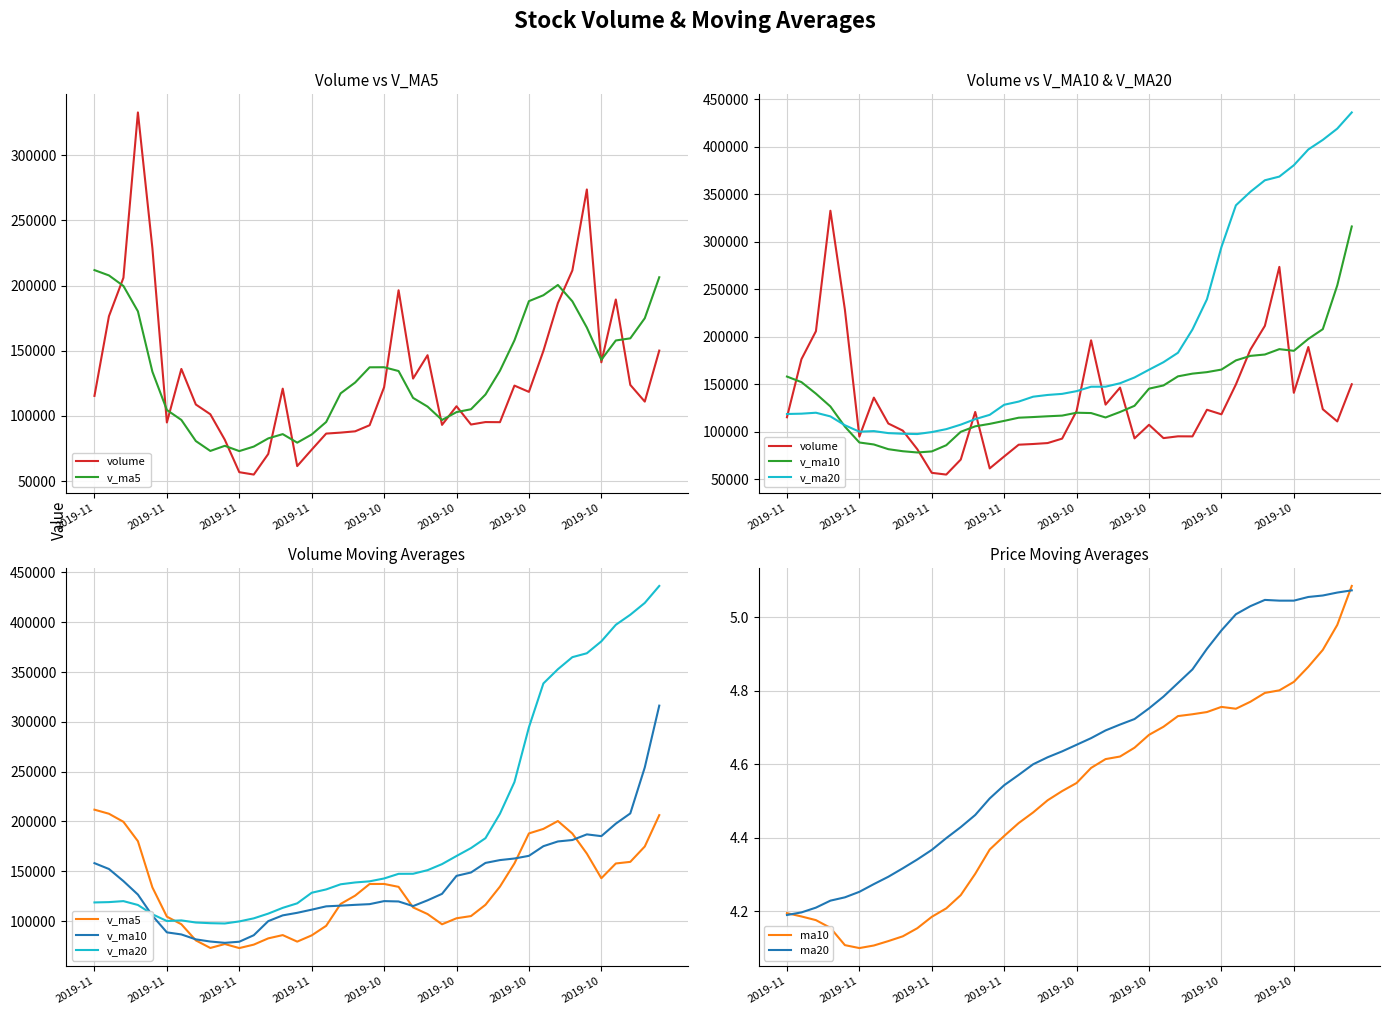

Where does the volume series first go above 118421?

2019-11